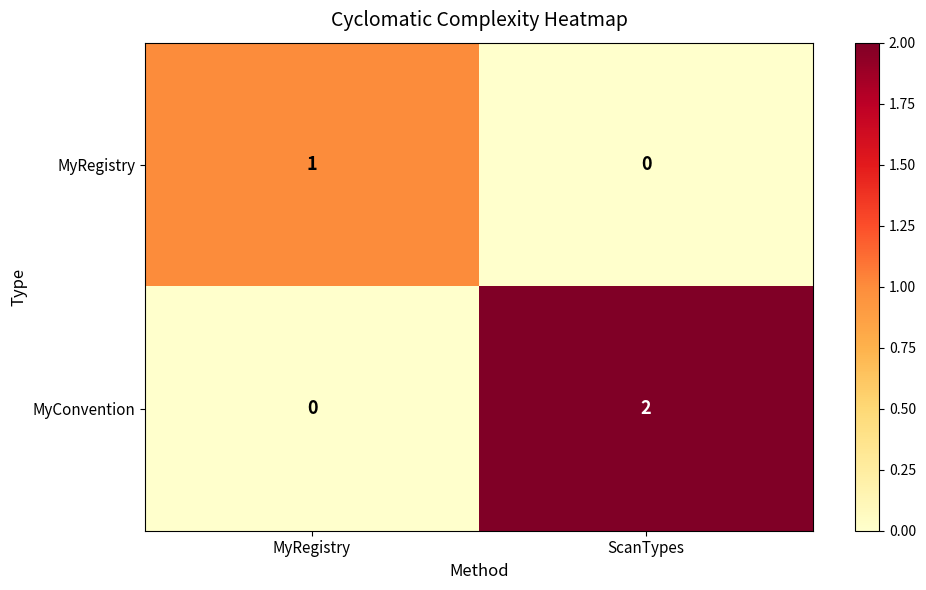

At which category is the sum across all series the highest?

ScanTypes